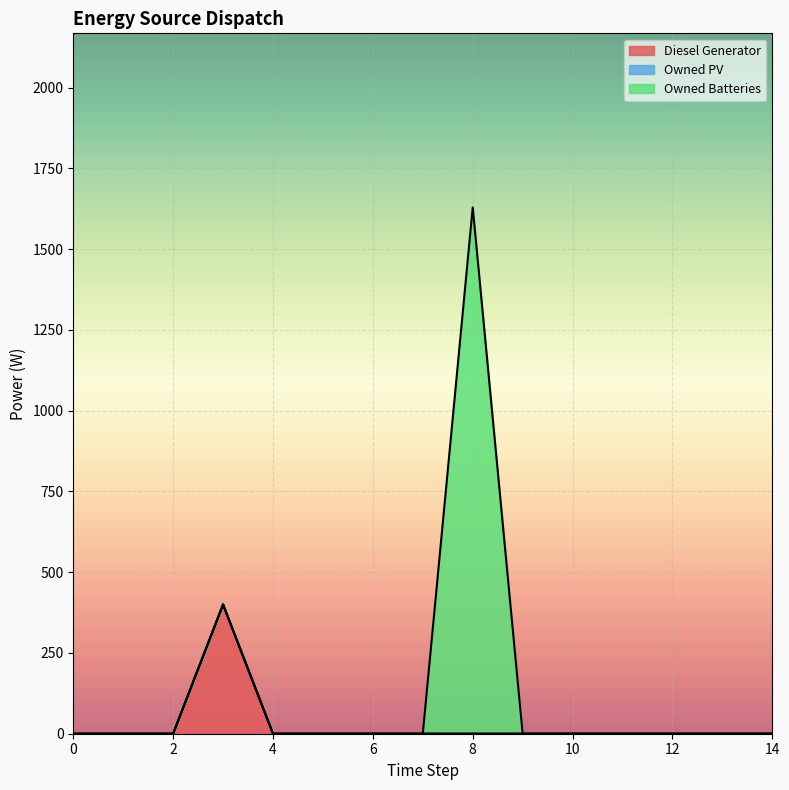

What are all the series names shown in the legend?

Diesel Generator, Owned PV, Owned Batteries